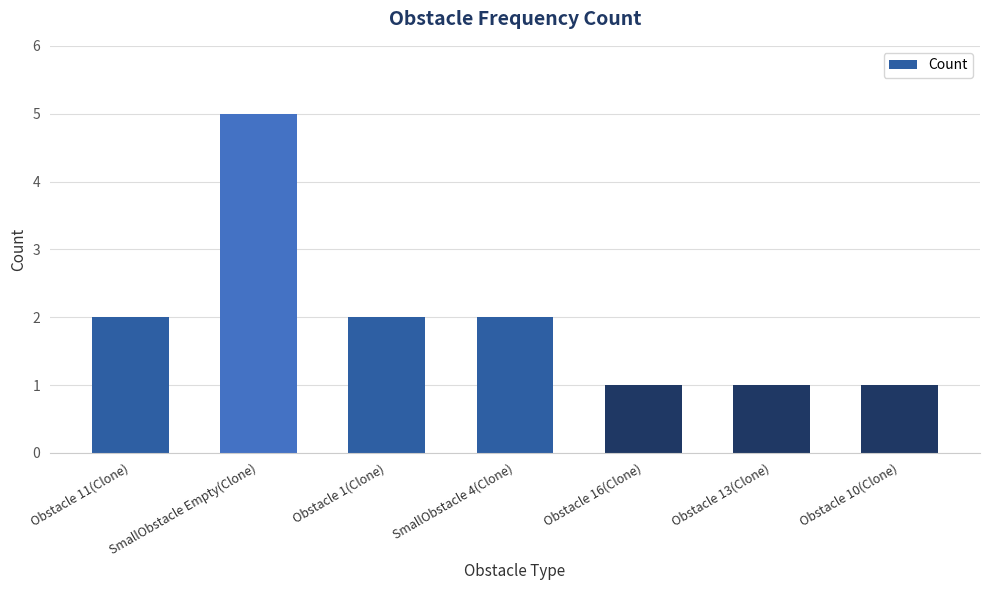

Reading left to right, transcribe all the data shown in this chart.

2	5	2	2	1	1	1